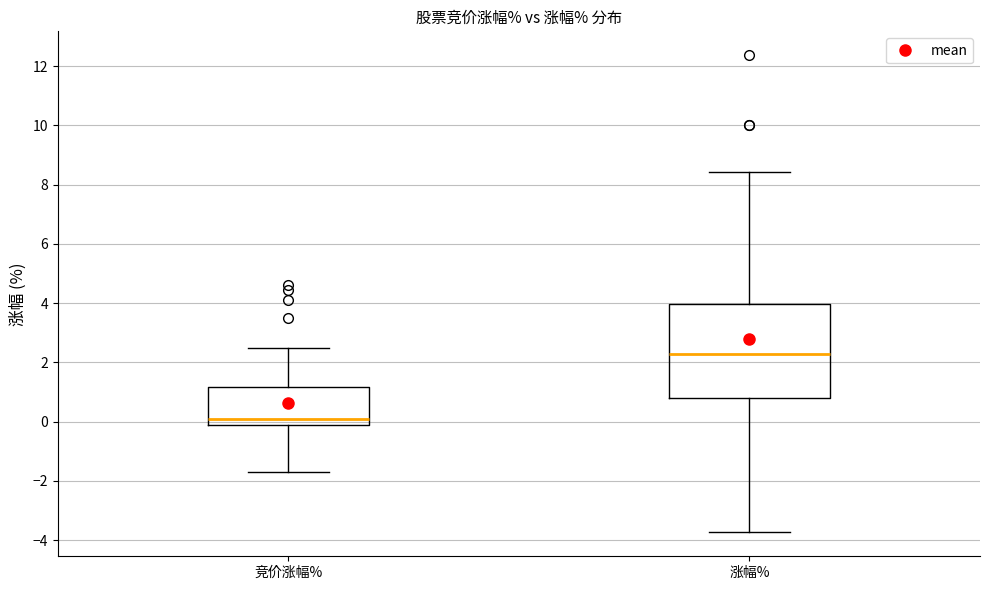

Which box has the lowest median line?

竞价涨幅%